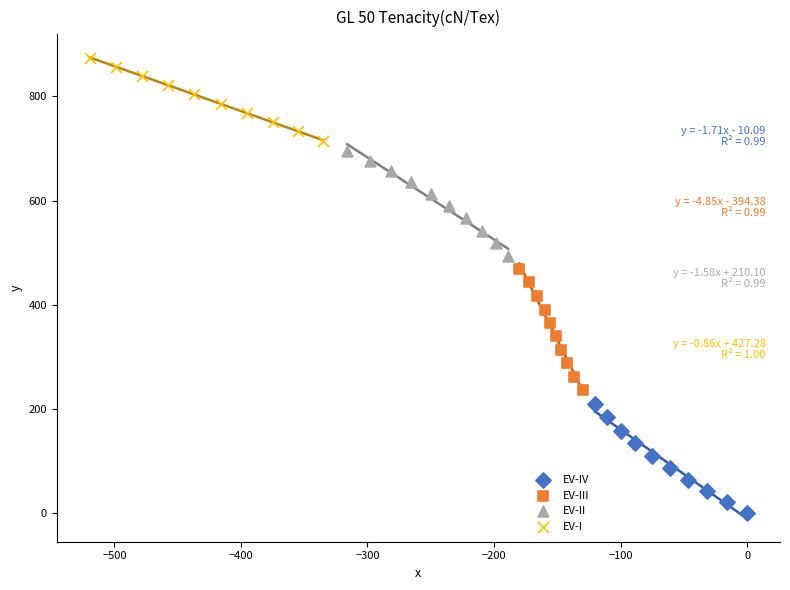

Which series contains the highest Y value?

EV-I